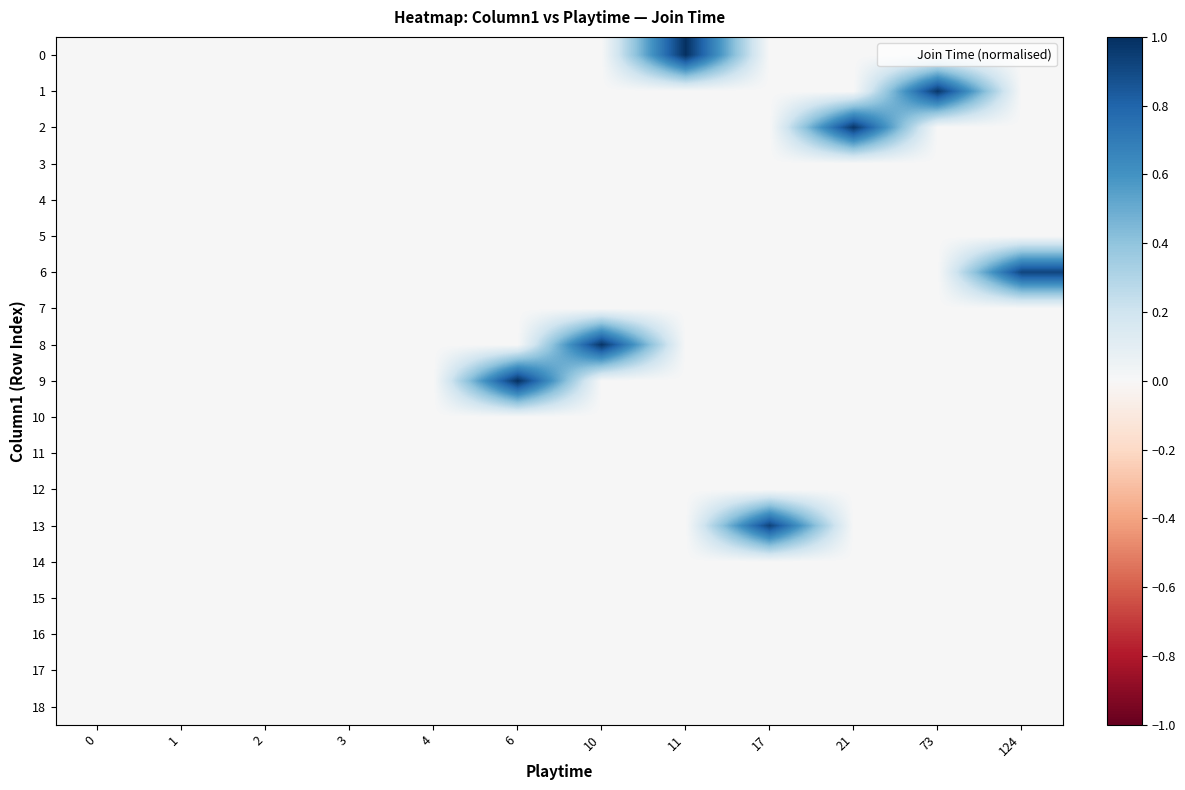

At 1, list the series in order from smallest to largest.

0, 1, 2, 3, 4, 5, 6, 7, 8, 9, 10, 11, 12, 13, 14, 15, 16, 17, 18